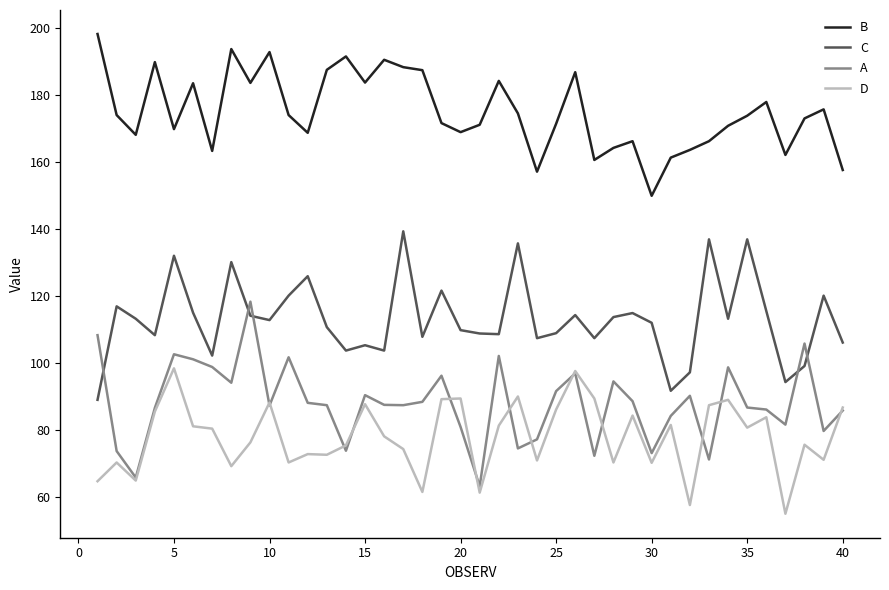

What is the smallest value displayed?

55.1